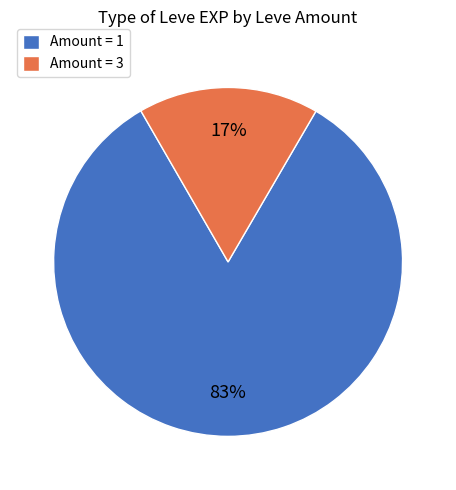

Which has a higher value, Amount = 3 or Amount = 1?

Amount = 1